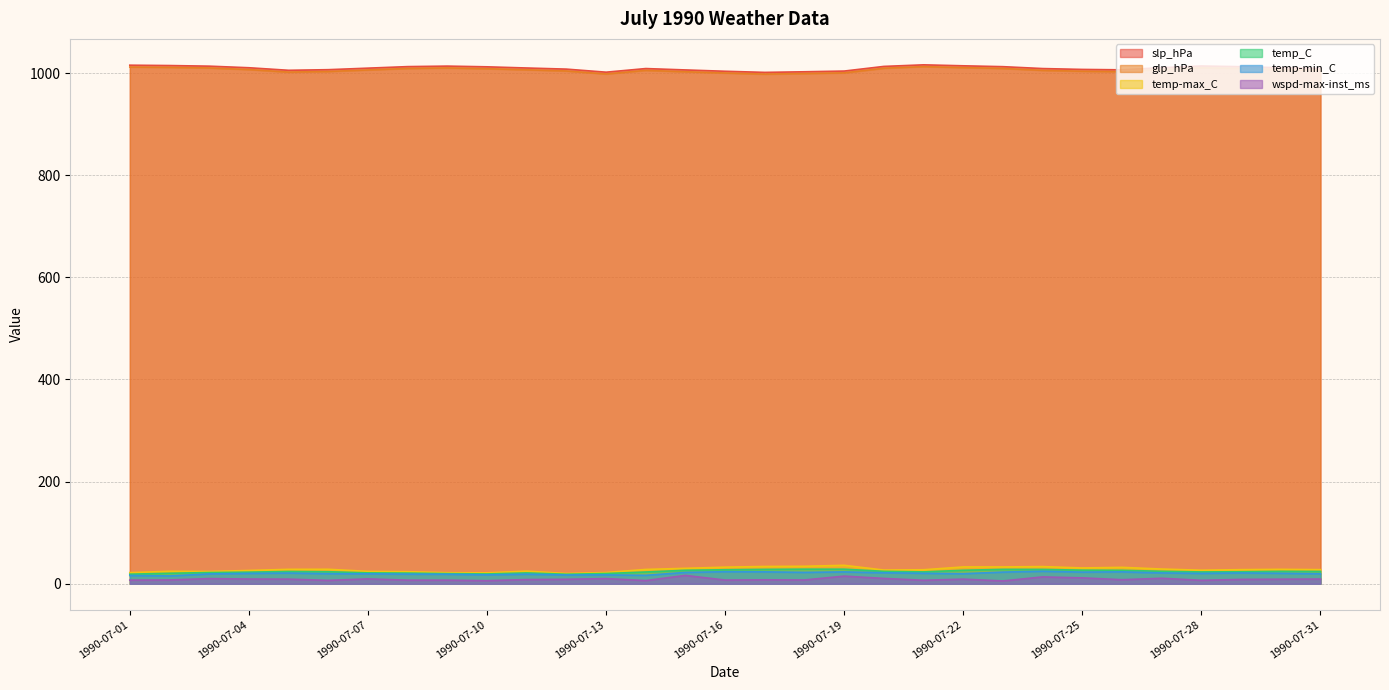

What is the difference between the temp-max_C values at 1990-07-05 and 1990-07-10?

6.8